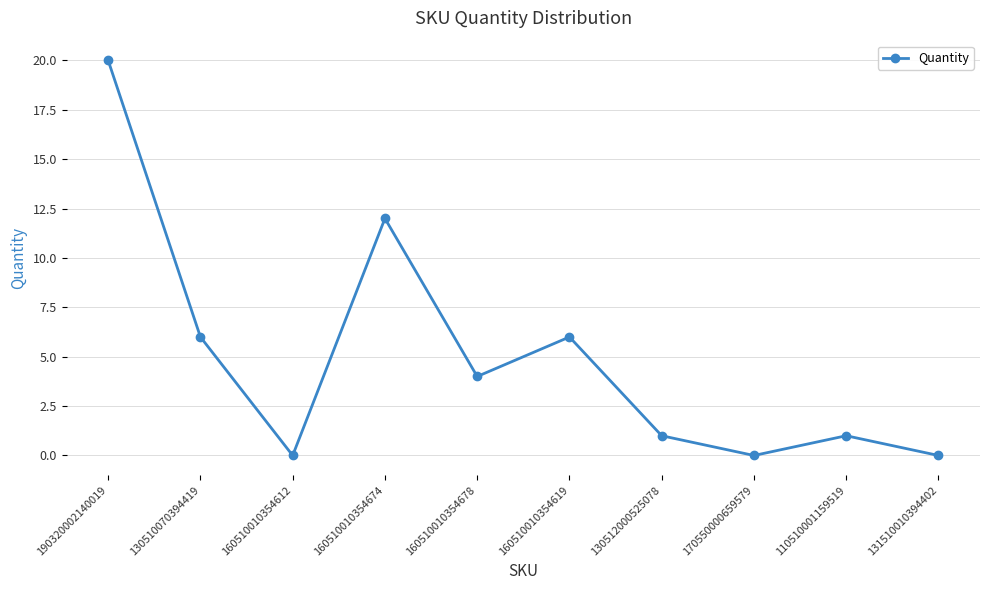

How many interior local valleys (lower than both neighbors) does the data have?

3